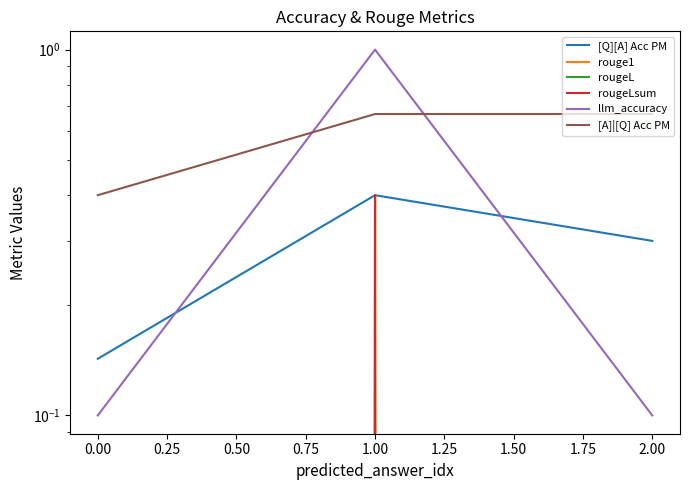

Reading left to right, what are all the values shown in this chart?

[Q][A] Acc PM: 0.1	0.4	0.3
rouge1: 0.0	0.4	0.0
rougeL: 0.0	0.4	0.0
rougeLsum: 0.0	0.4	0.0
llm_accuracy: 0.1	1.0	0.1
[A]|[Q] Acc PM: 0.4	0.7	0.7